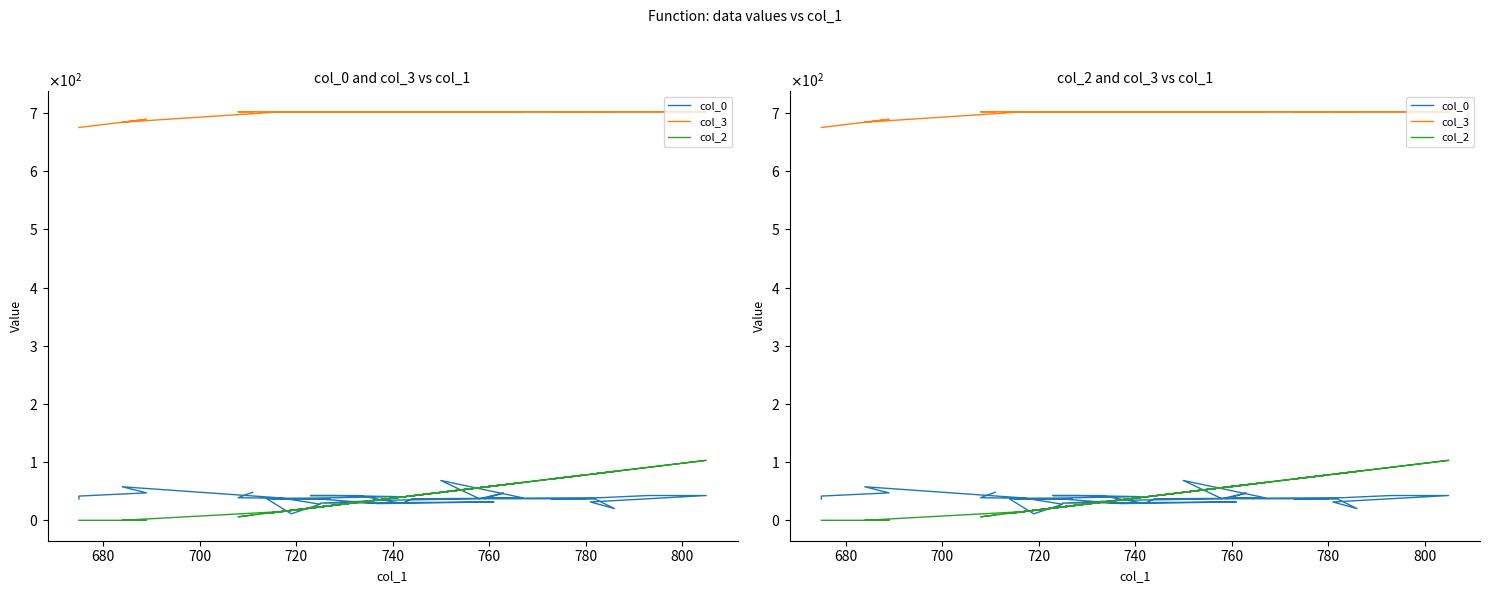

In col_3, how many points are higher than both neighbors (excluding endpoints)?

1